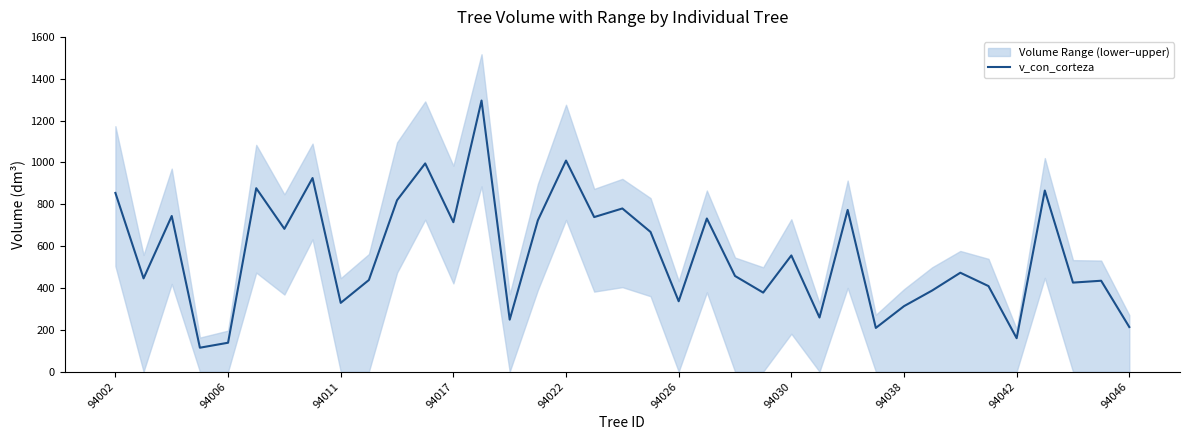

What is the difference between the maximum and minimum values?

1181.5